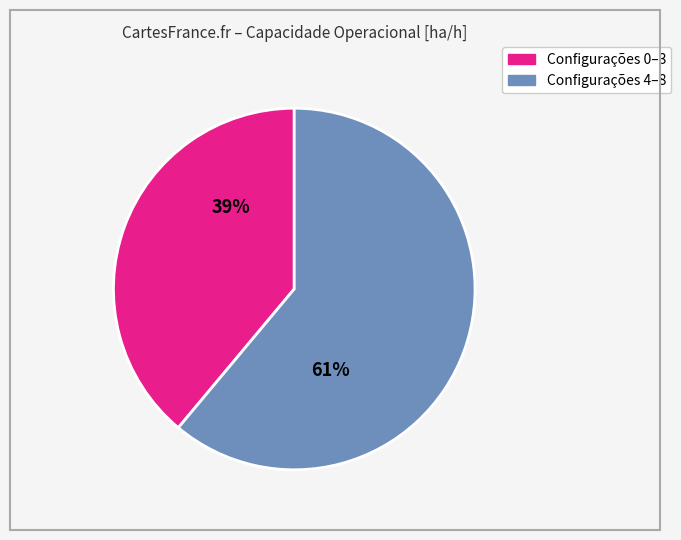

How many slices are in this pie chart?

2